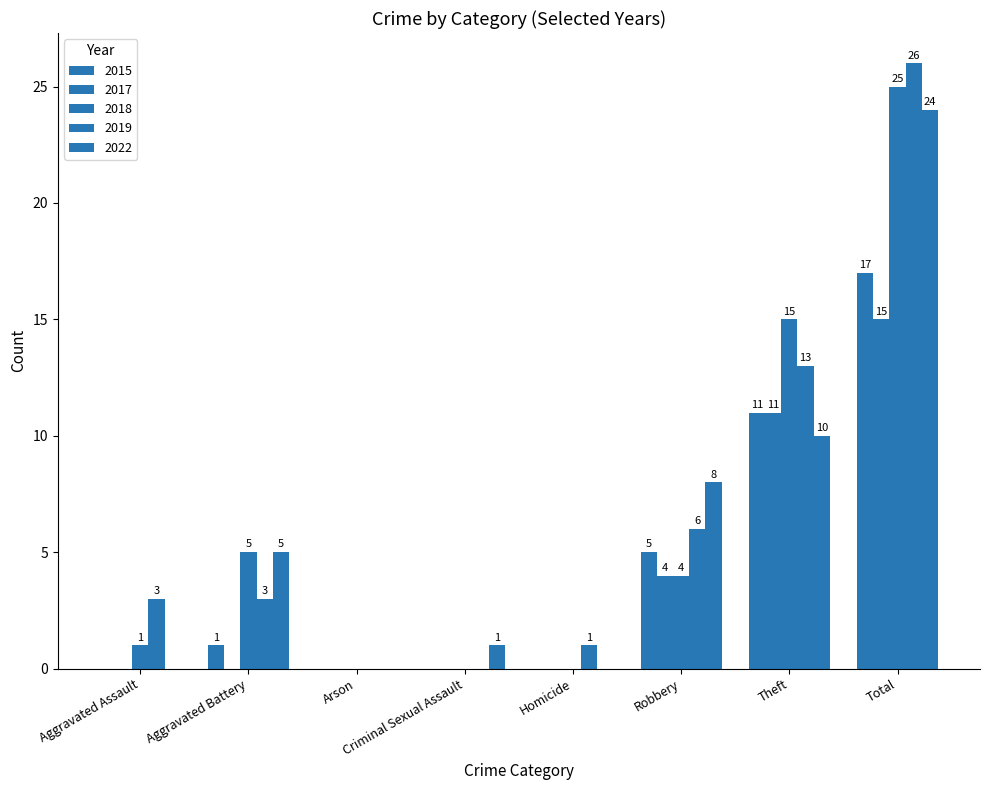

How many positive values does the 2018 series have?

5